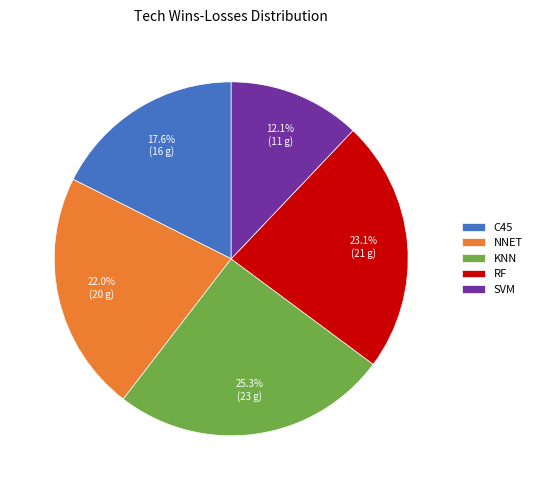

Approximately how many times larger is the value at RF compared to SVM?

1.9